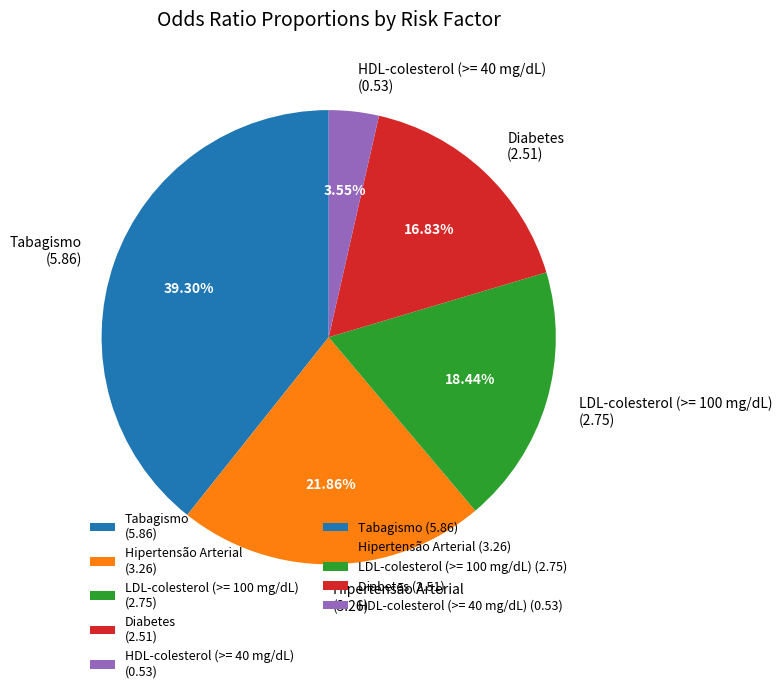

To the nearest percent, what portion does Tabagismo represent?

39%